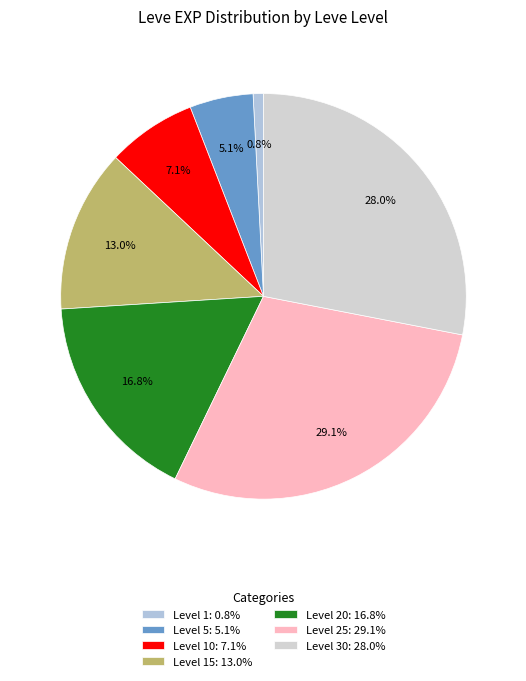

Is there any slice that represents more than half of the pie?

No